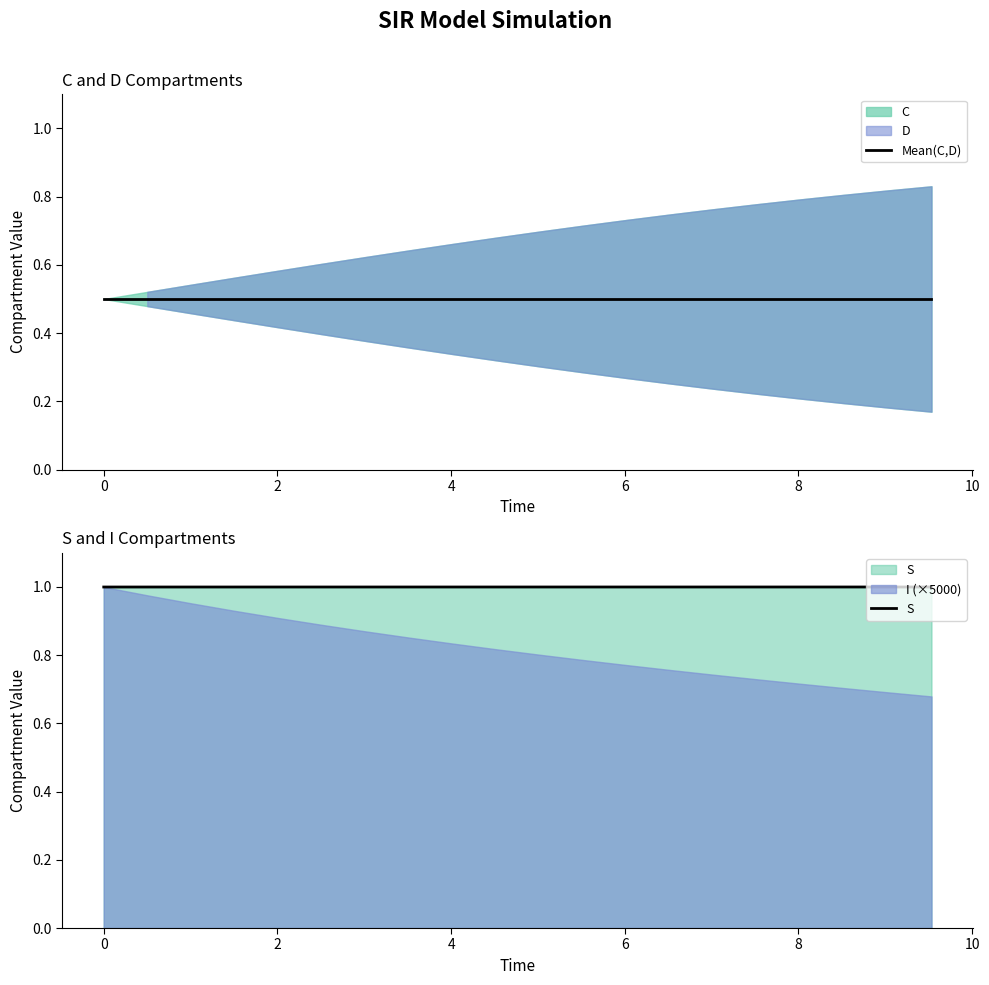

The value of Mean(C,D) at 4 is 0.5. True or false?

True